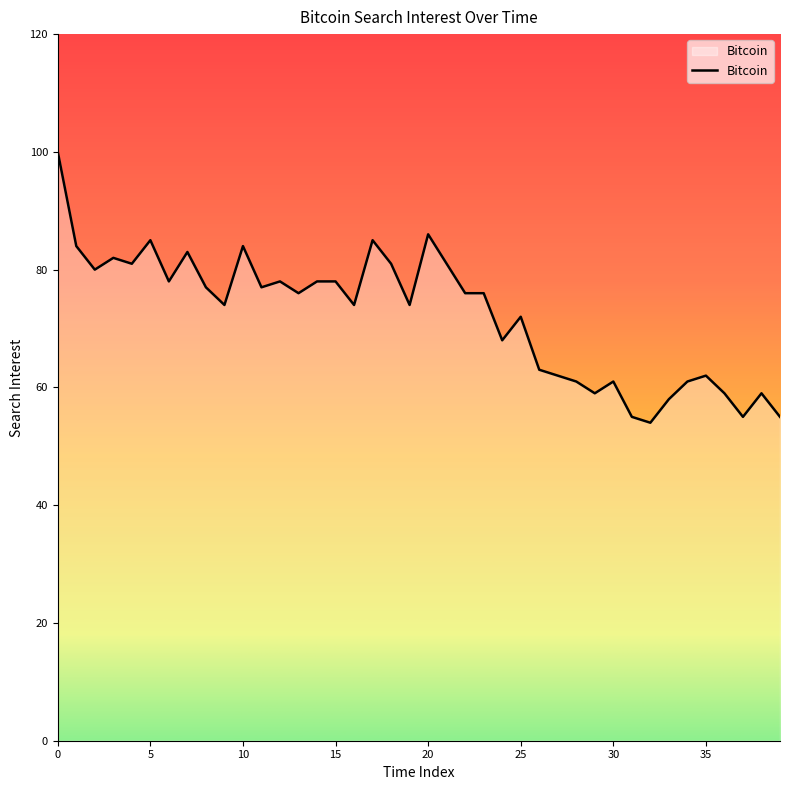

What is the maximum value shown in the chart?

100